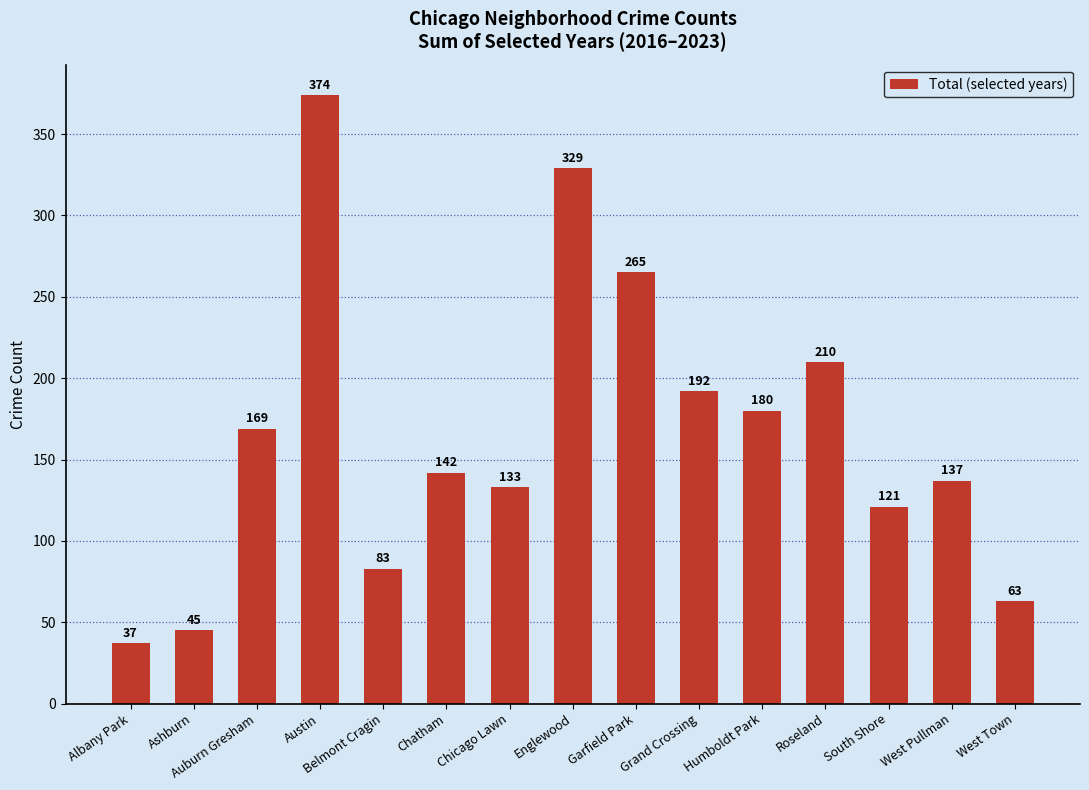

True or false: the data shows 329 at Englewood.

True